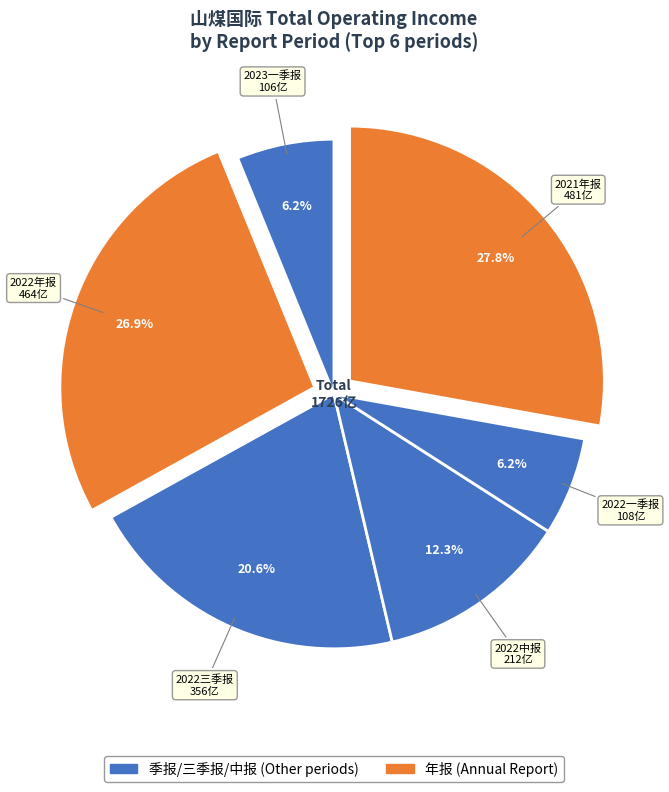

How many slices are in this pie chart?

6